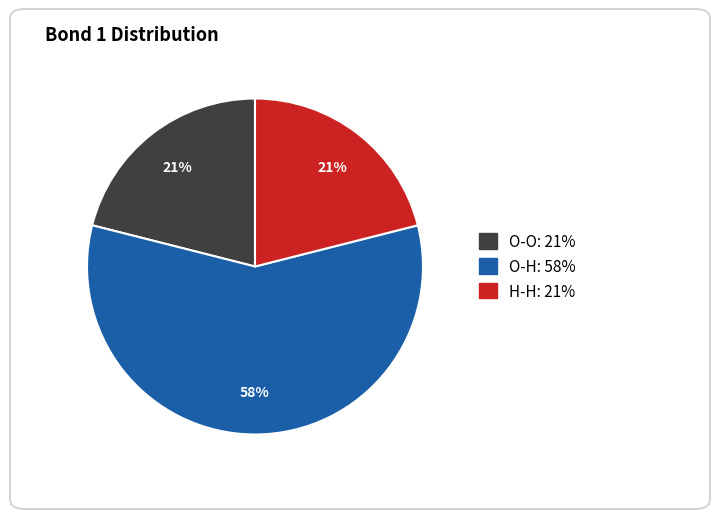

Do O-O and O-H together represent more than half of the pie?

Yes